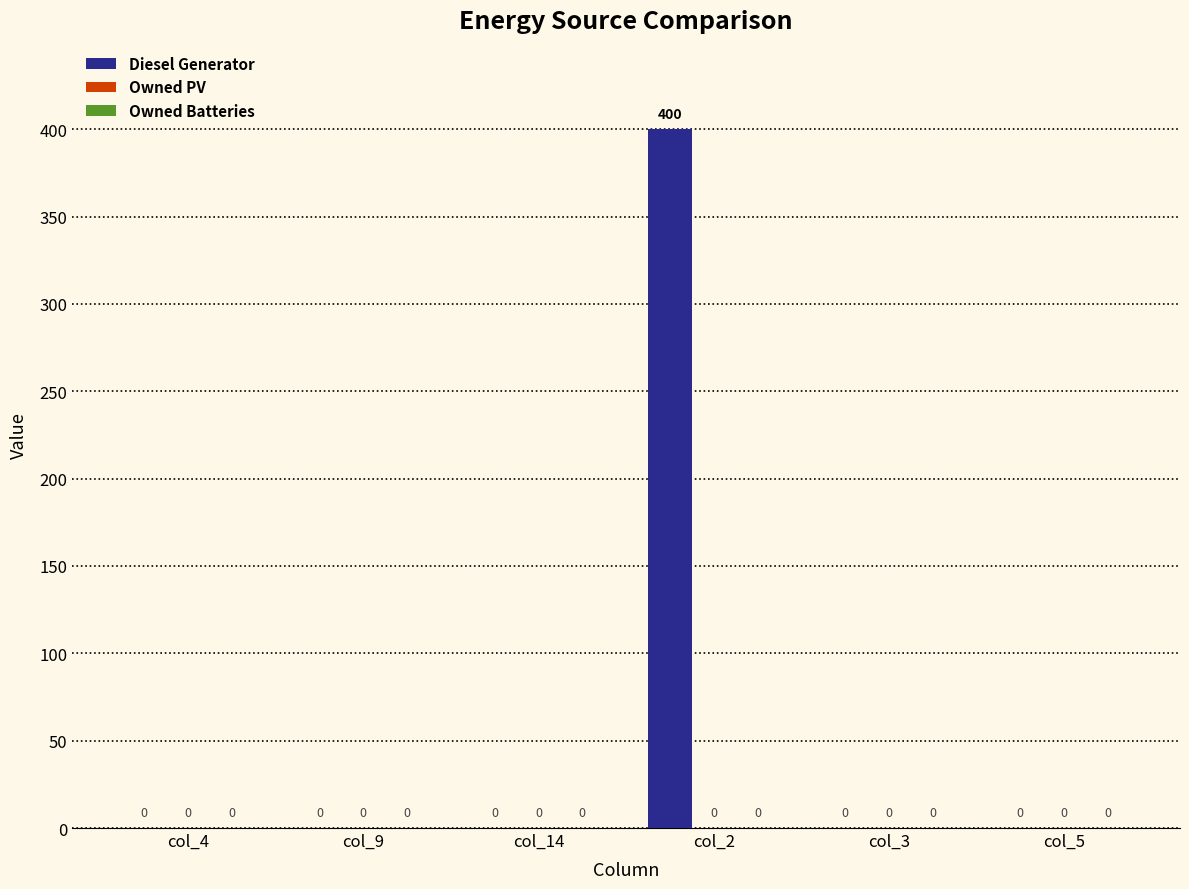

The chart shows a value of 0 at col_5. True or false?

True